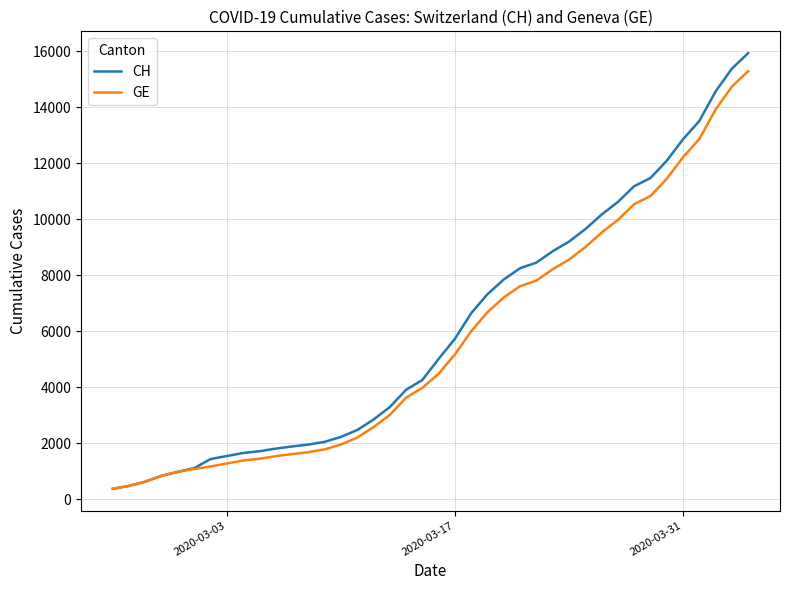

Which series has the widest spread of values?

CH